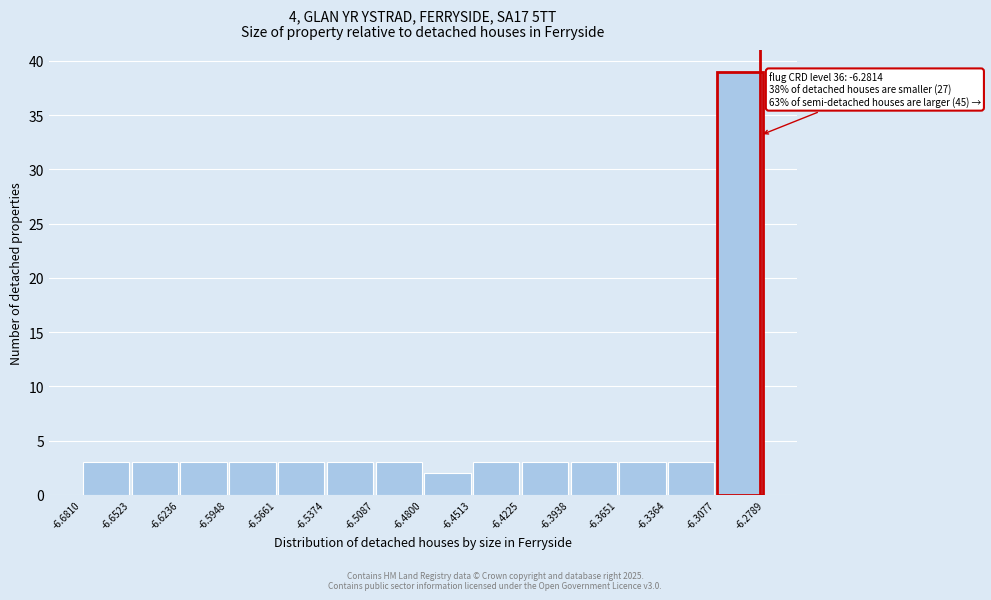

Which range on the x-axis has the tallest bar?

-6.3077 to -6.2789